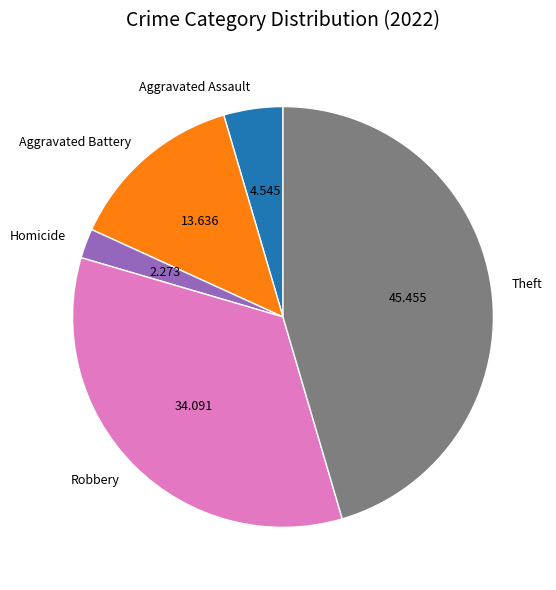

Do Theft and Aggravated Battery together represent more than half of the pie?

Yes